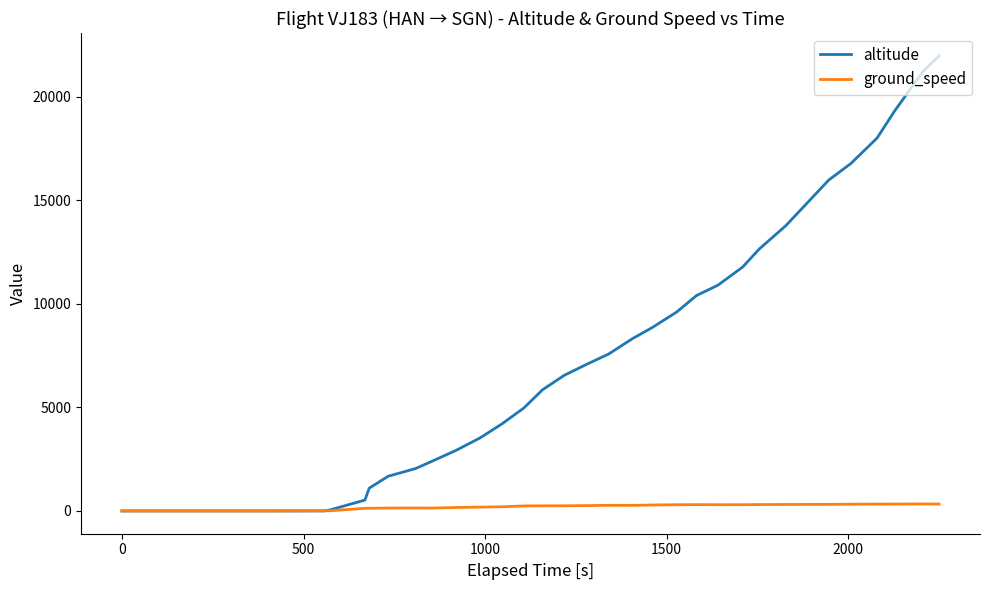

List the series in order of their overall mean, lowest first.

ground_speed, altitude